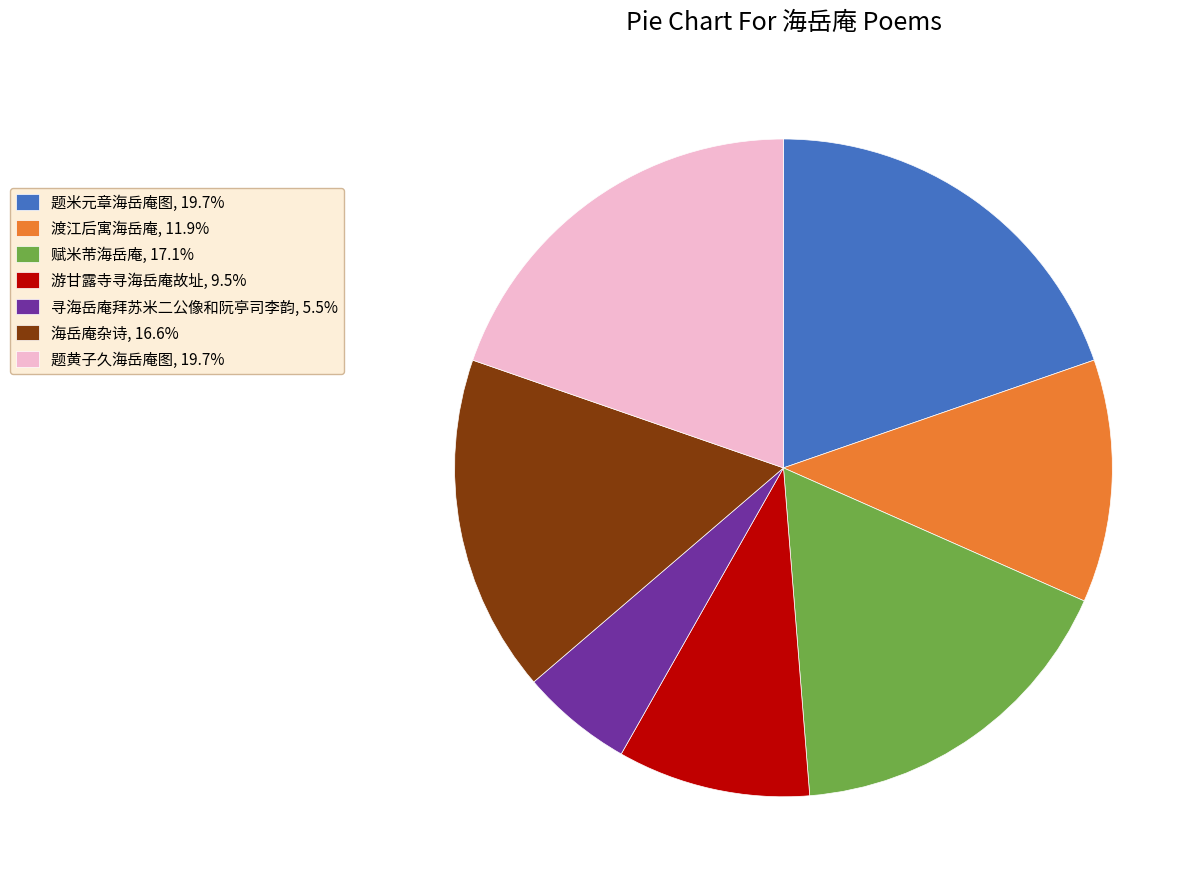

Is 赋米芾海岳庵, 17.1% the majority of the pie?

No